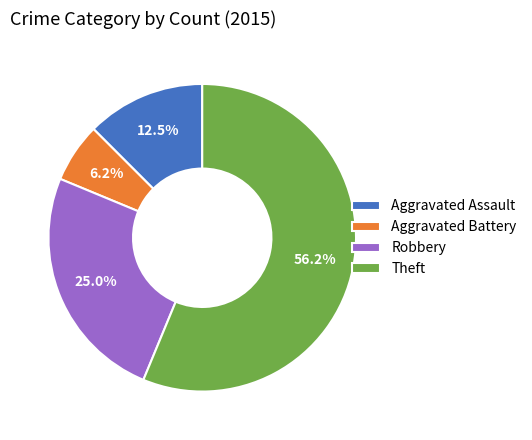

How many segments does this pie chart have?

4